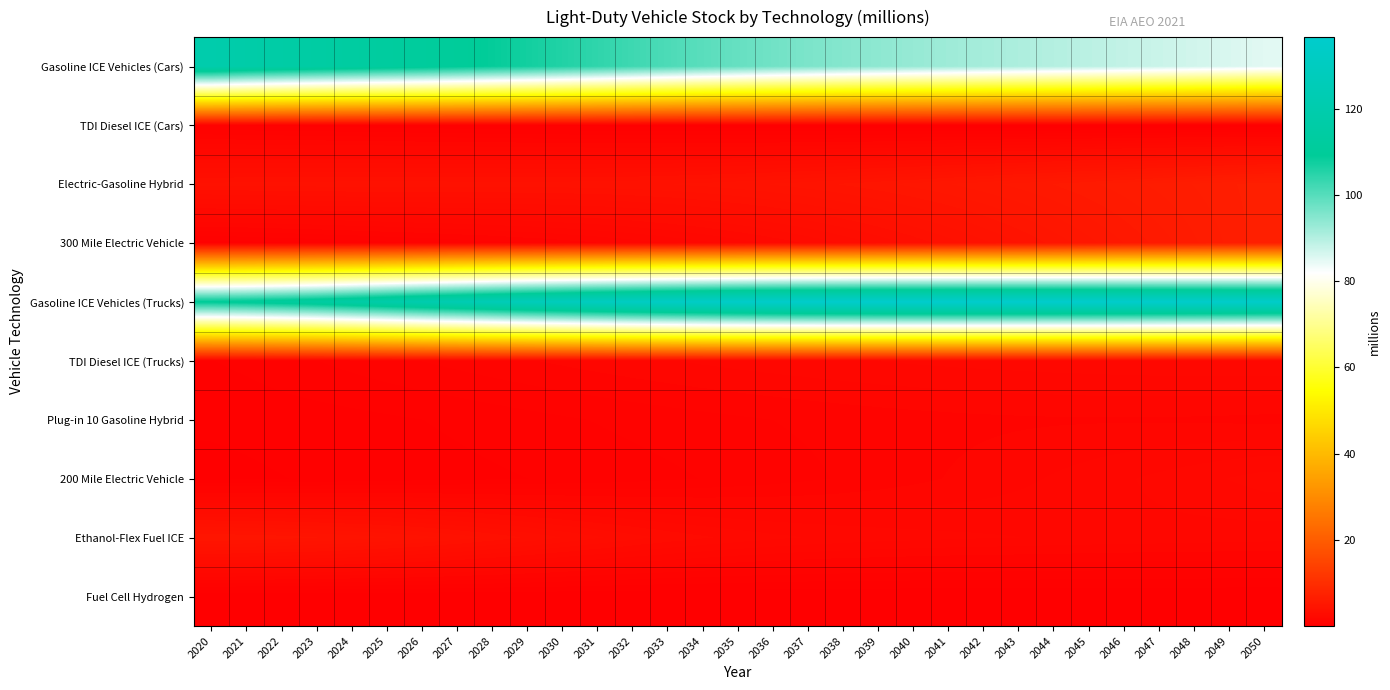

Between 2026 and 2029, which series saw the biggest shift?

Gasoline ICE Vehicles (Trucks)